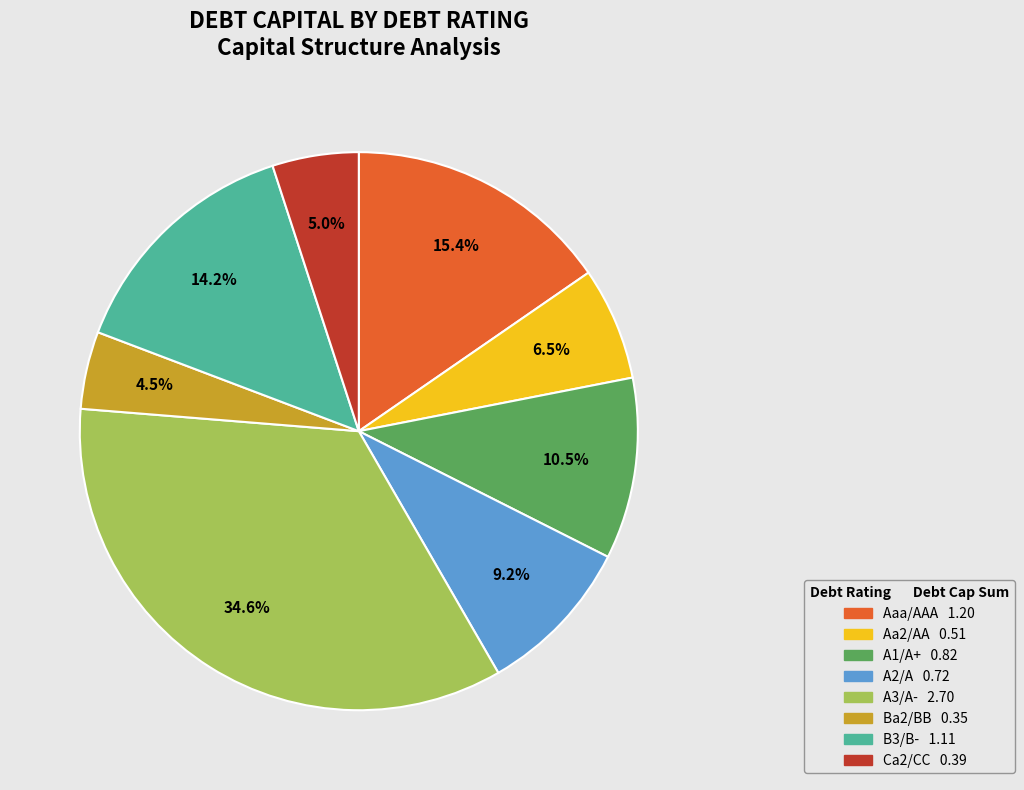

Does B3/B- account for over 50% of the chart?

No